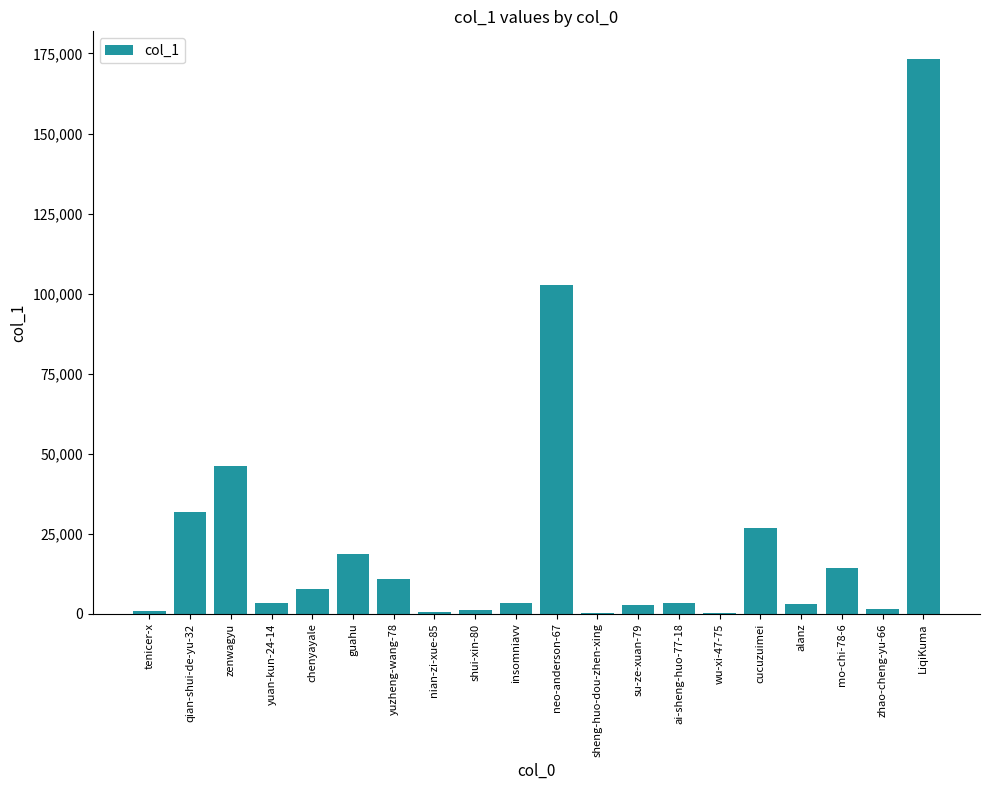

Which label corresponds to the largest value in the chart?

LiqiKuma